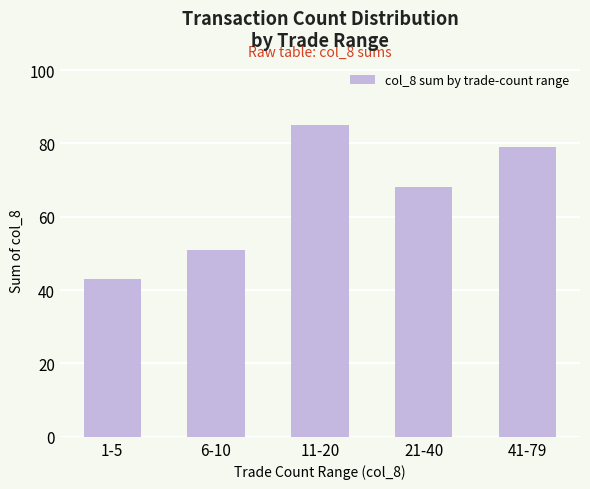

What is the average value?

65